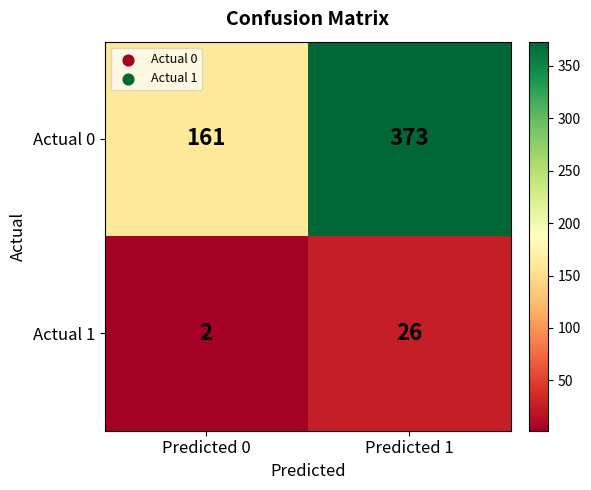

What is the lowest value of the Actual 0 series?

161